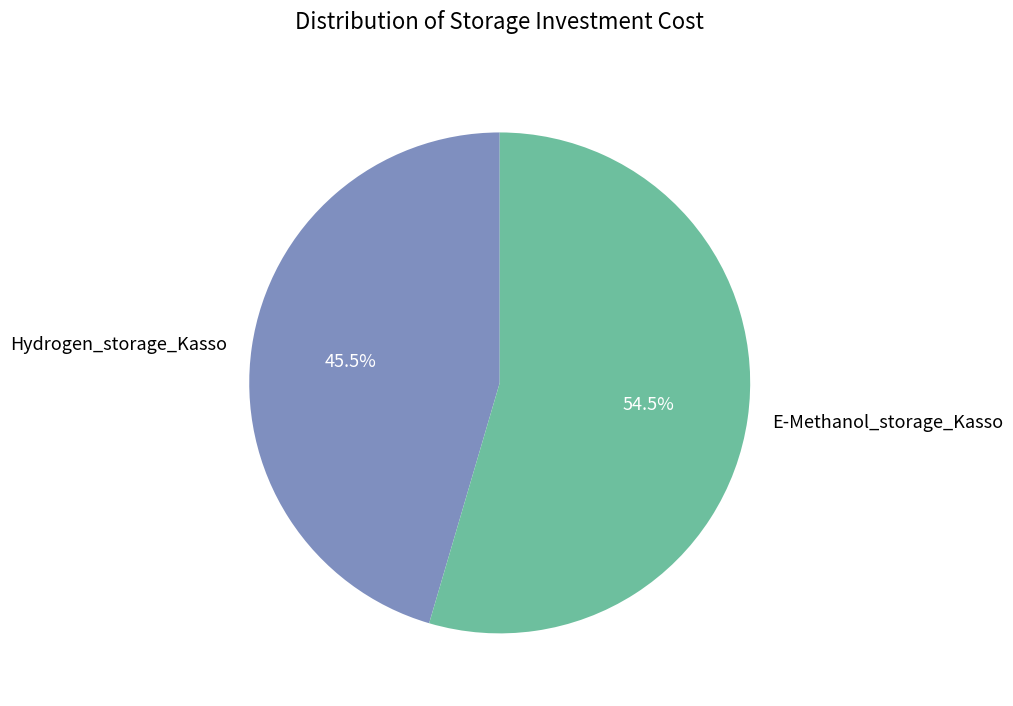

To the nearest percent, what is the combined percentage of E-Methanol_storage_Kasso and Hydrogen_storage_Kasso?

100%